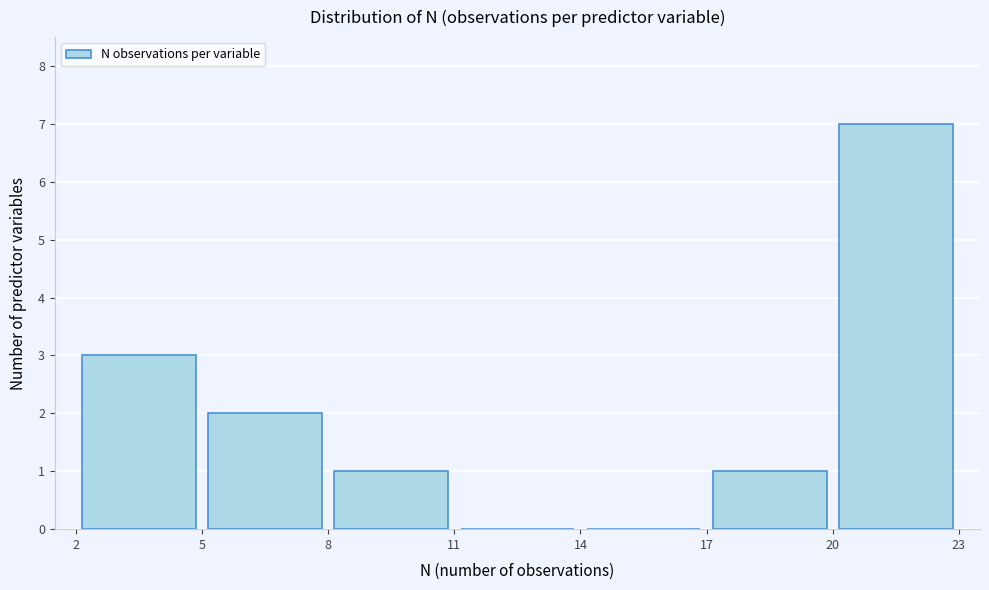

How tall is the bar that spans 17 to 20 on the x-axis? The values are not printed on the chart, so give them approximately, as read against the axis.

1